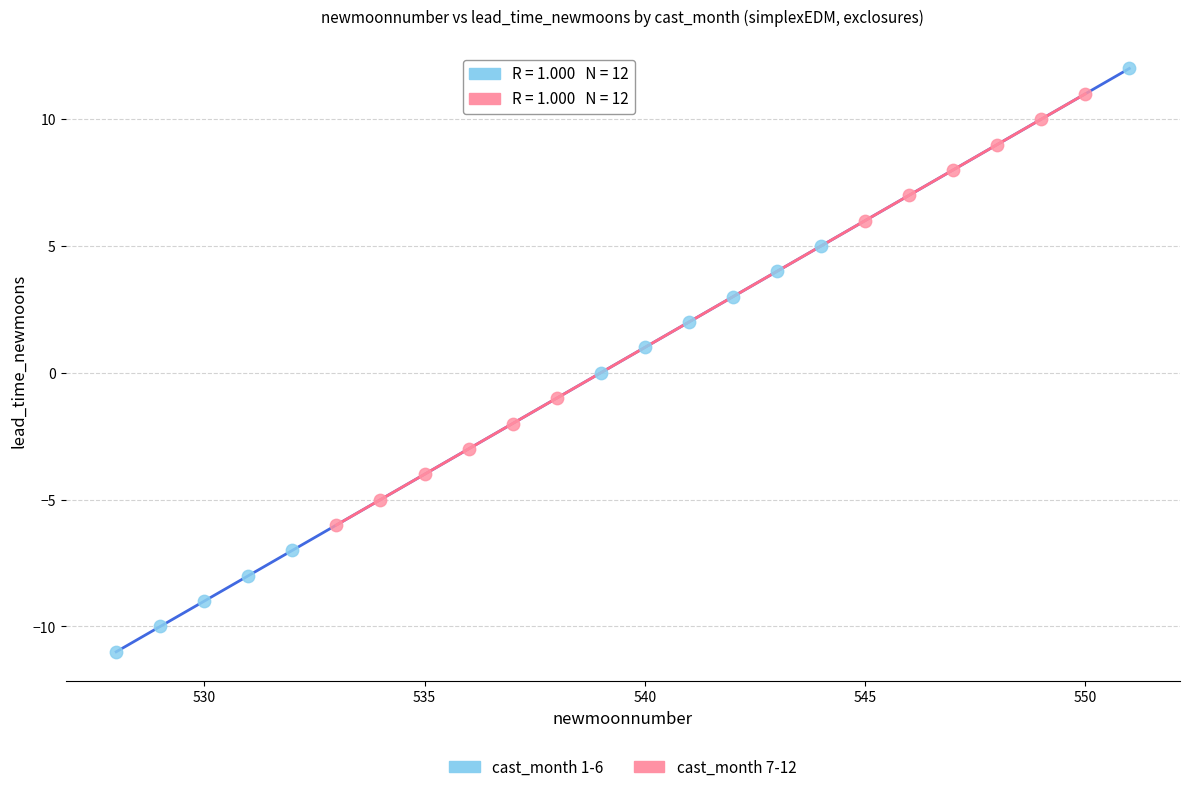

Which series reaches the minimum Y coordinate?

cast_month 1-6